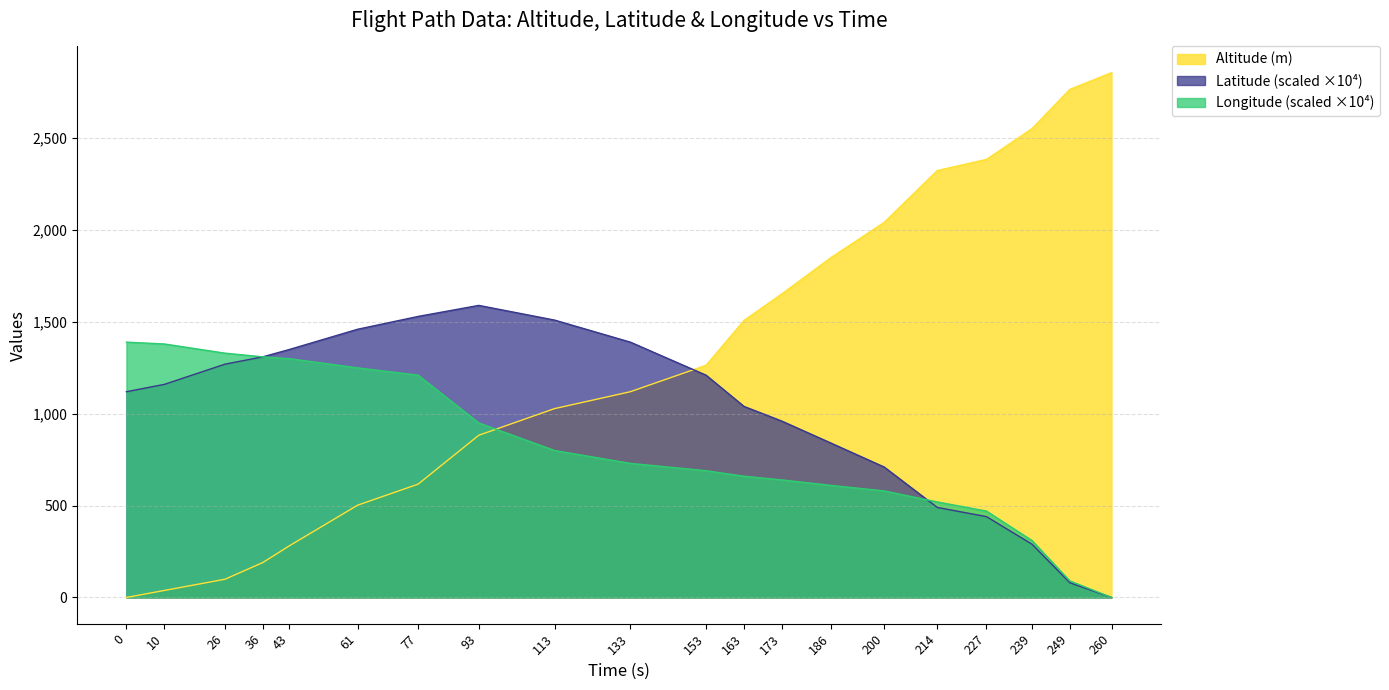

What is the difference between the Altitude (m) values at 77 and 214?

1707.0